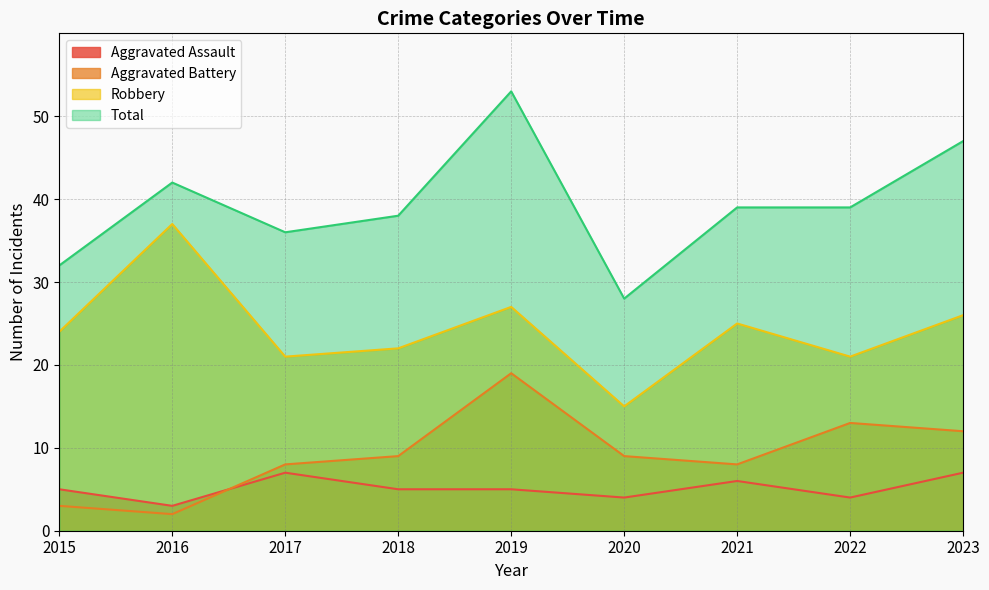

What is the total value across all series at 2021?

78